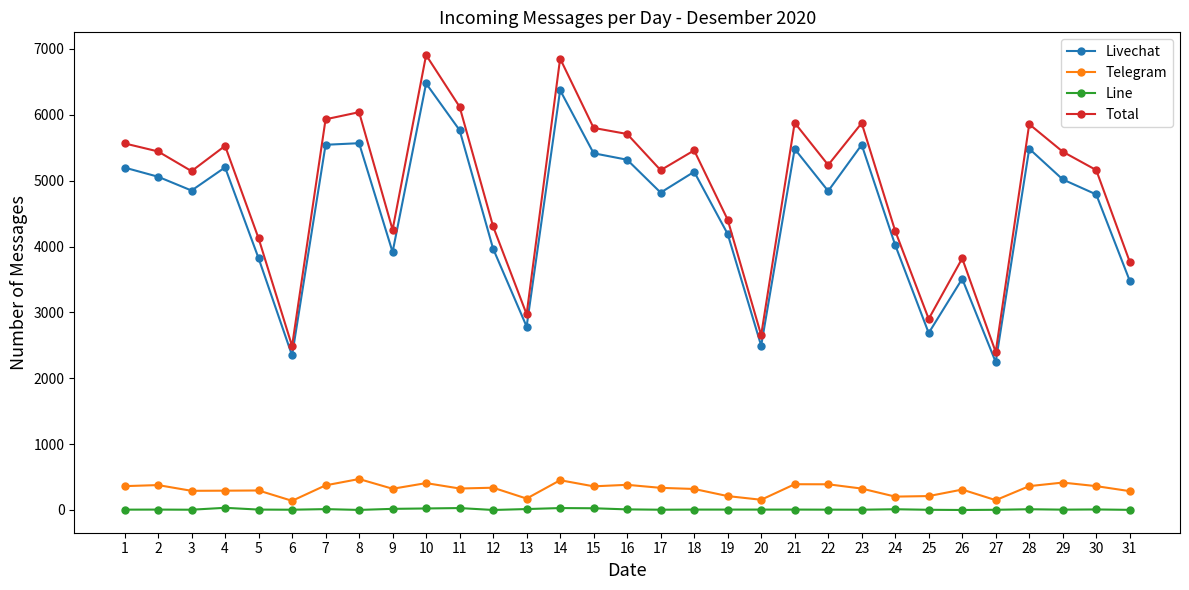

True or false: Line has a value of 29 at 14.

True